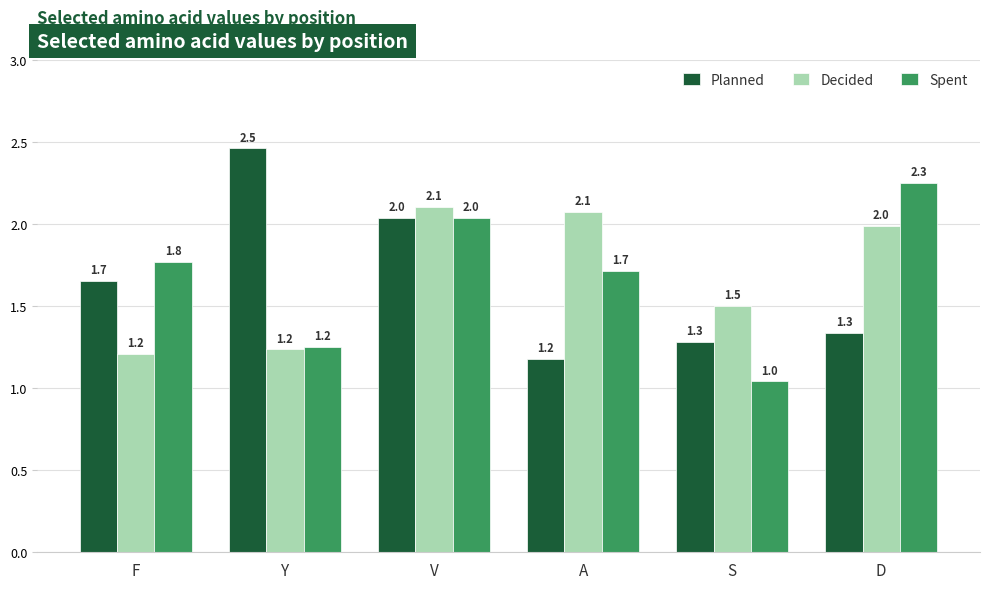

What is the total value across all series at F?

4.6